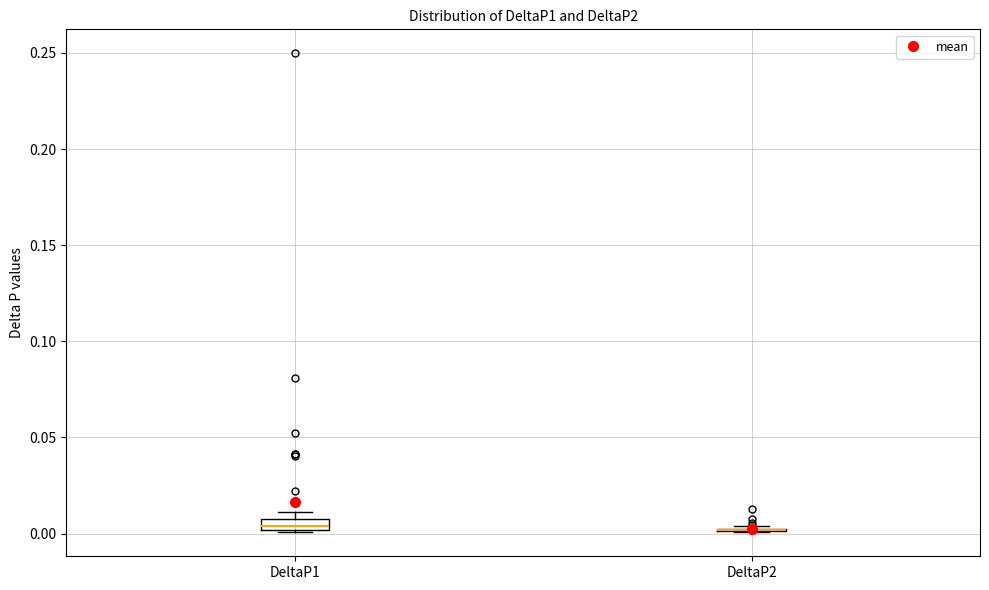

Where is the upper edge of the box for DeltaP1 on the y-axis? The values are not printed on the chart, so give them approximately, as read against the axis.

0.010